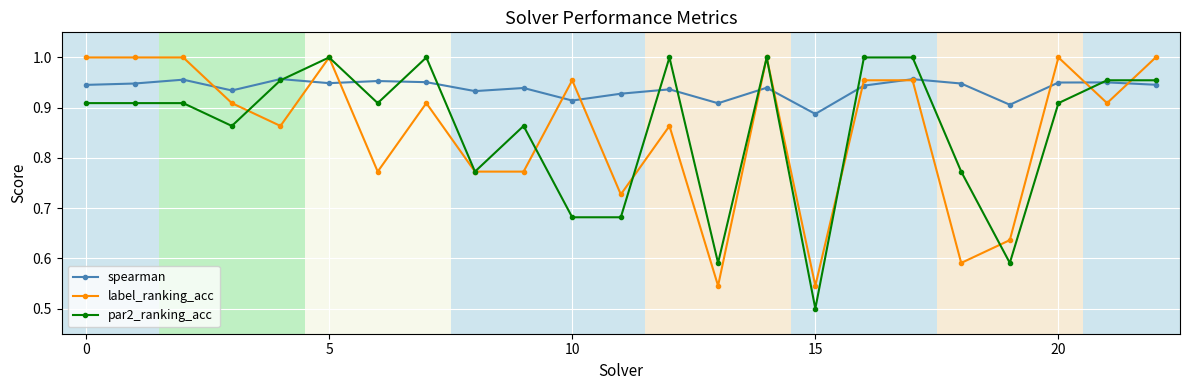

What is the sum of all spearman values?

21.6